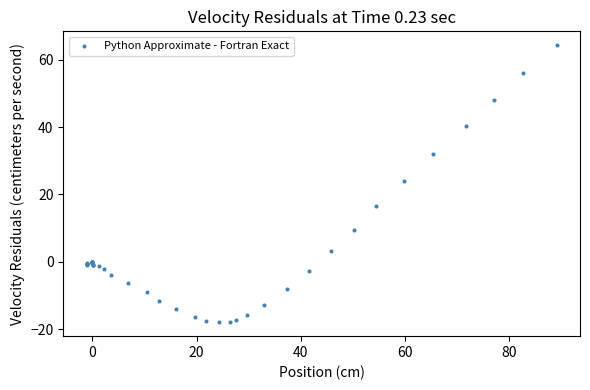

What Y value in the scatter plot is closest to 23?

24.0